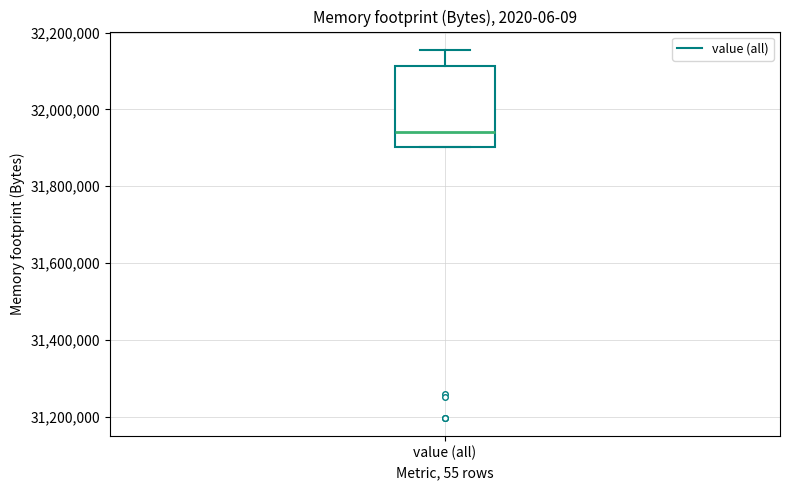

Read this box plot against the y-axis: the position of the median line, the range covered by the box, and the ends of both whiskers. The values are not printed on the chart, so give them approximately, as read against the axis.

median 31940000, box 31900000 to 32120000, whiskers 31900000 to 32160000